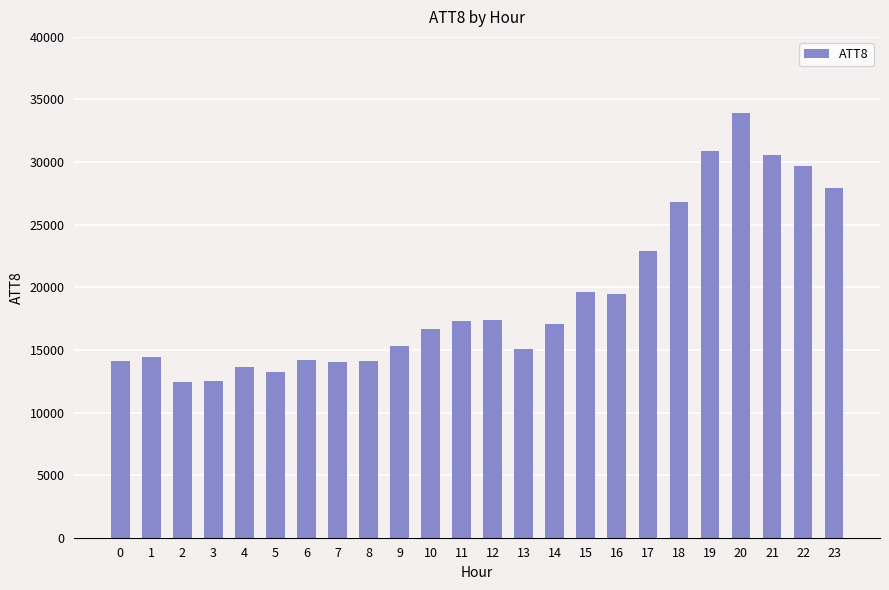

Is it true that the value at 21 is 53735?

False